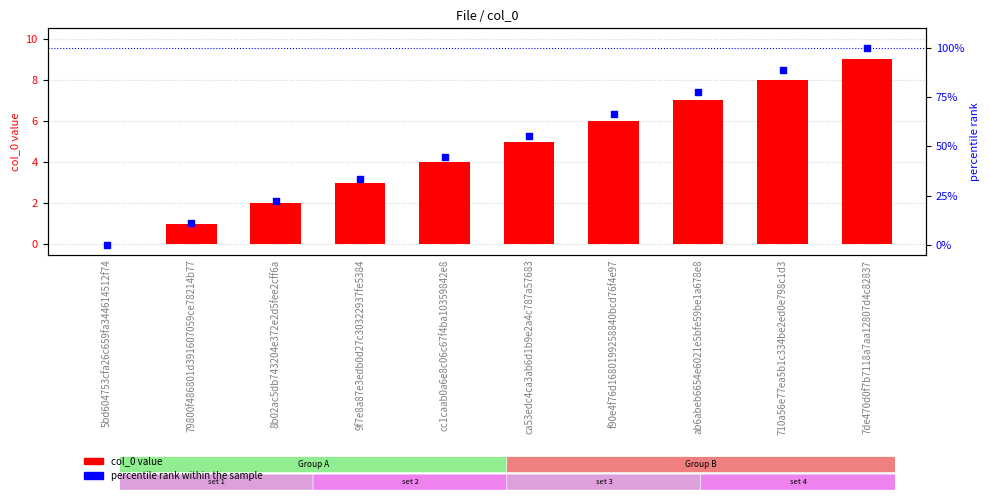

Which series has the widest spread of Y values?

percentile rank within the sample